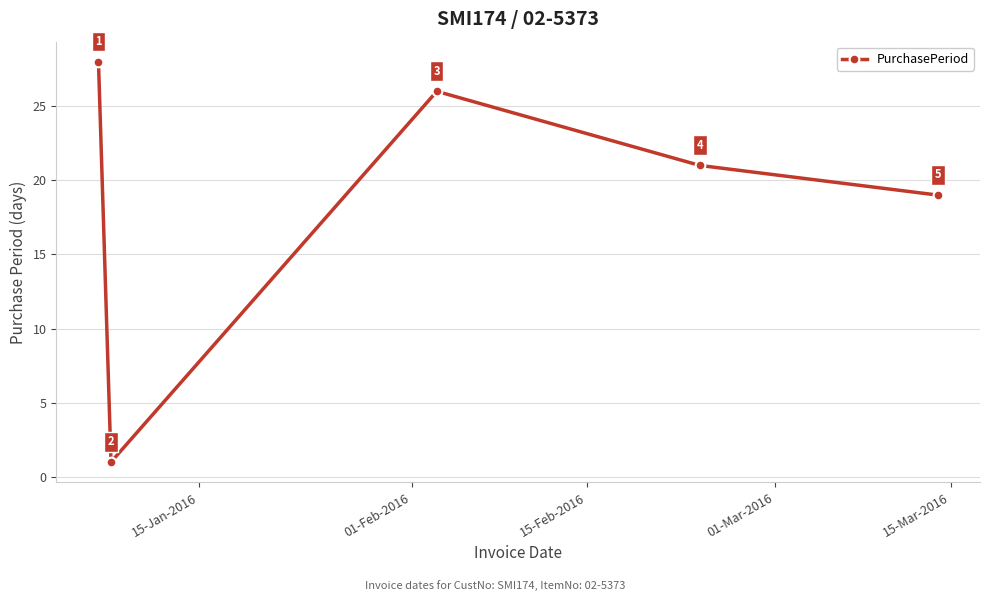

What is the greatest value displayed?

28